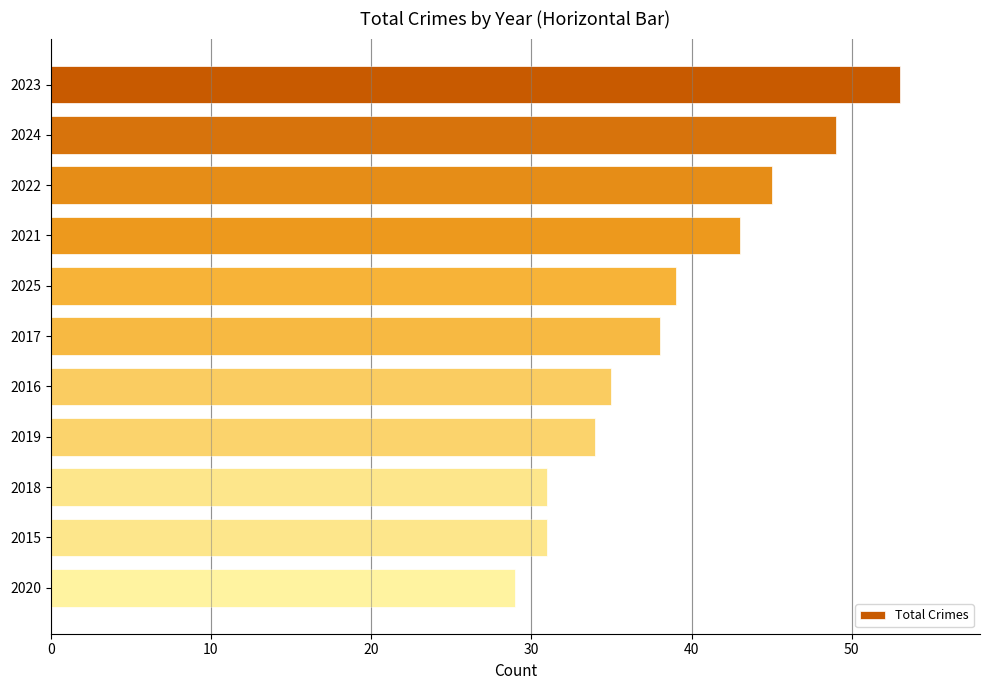

What is the ratio of the value at 2025 to the value at 2020?

1.3